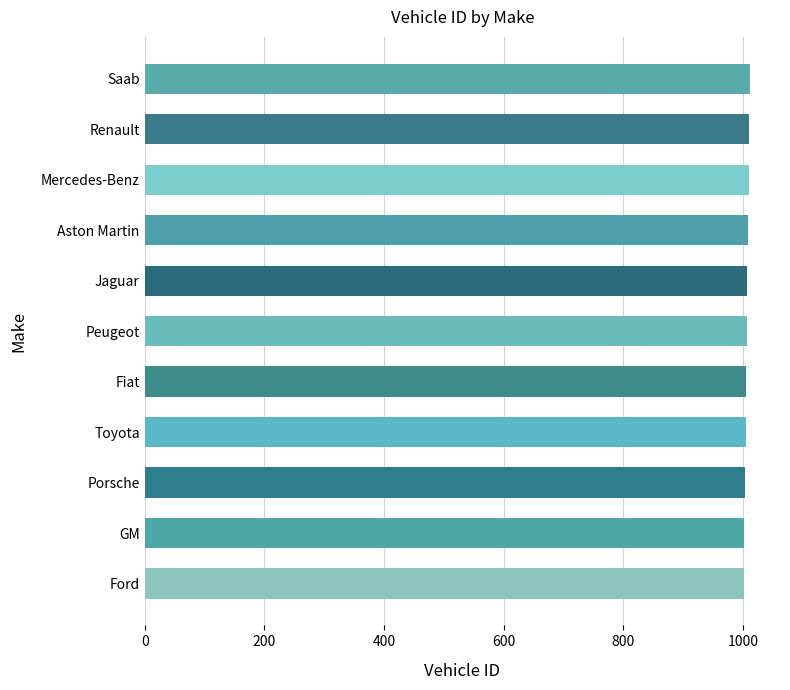

Approximately how many times larger is the value at Jaguar compared to Saab?

1.0